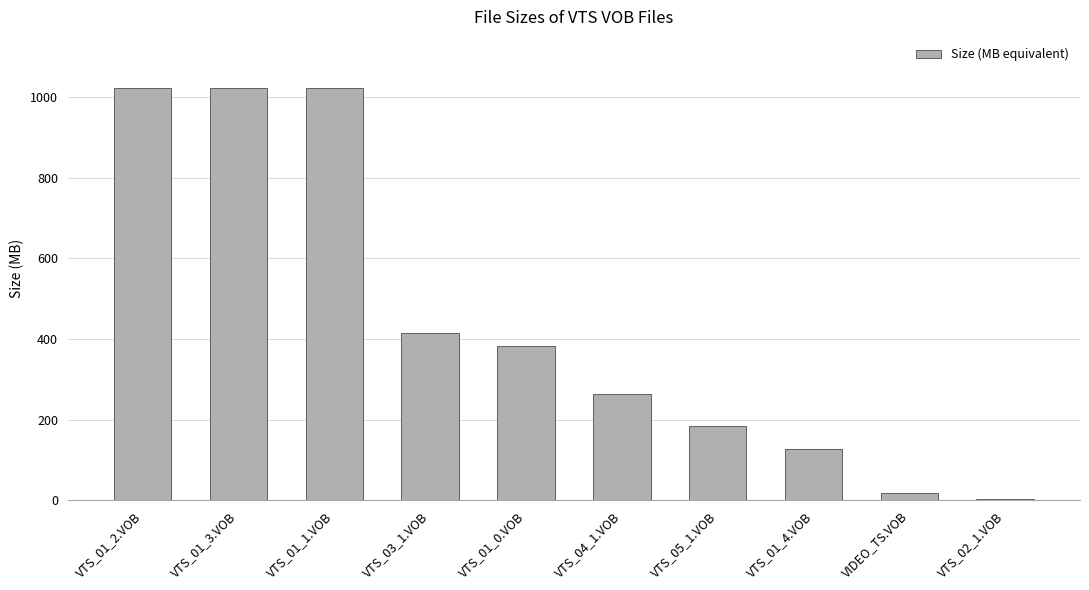

Reading left to right, extract all data points from this chart.

VTS_01_2.VOB=1024.0	VTS_01_3.VOB=1024.0	VTS_01_1.VOB=1024.0	VTS_03_1.VOB=415.4	VTS_01_0.VOB=381.9	VTS_04_1.VOB=263.3	VTS_05_1.VOB=183.9	VTS_01_4.VOB=127.1	VIDEO_TS.VOB=17.3	VTS_02_1.VOB=2.9